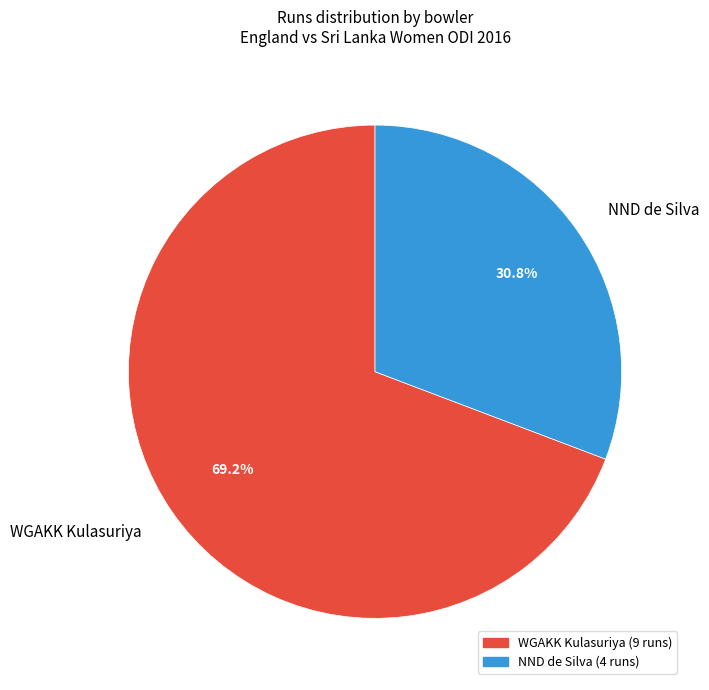

What portion of the pie excludes WGAKK Kulasuriya?

30.8%